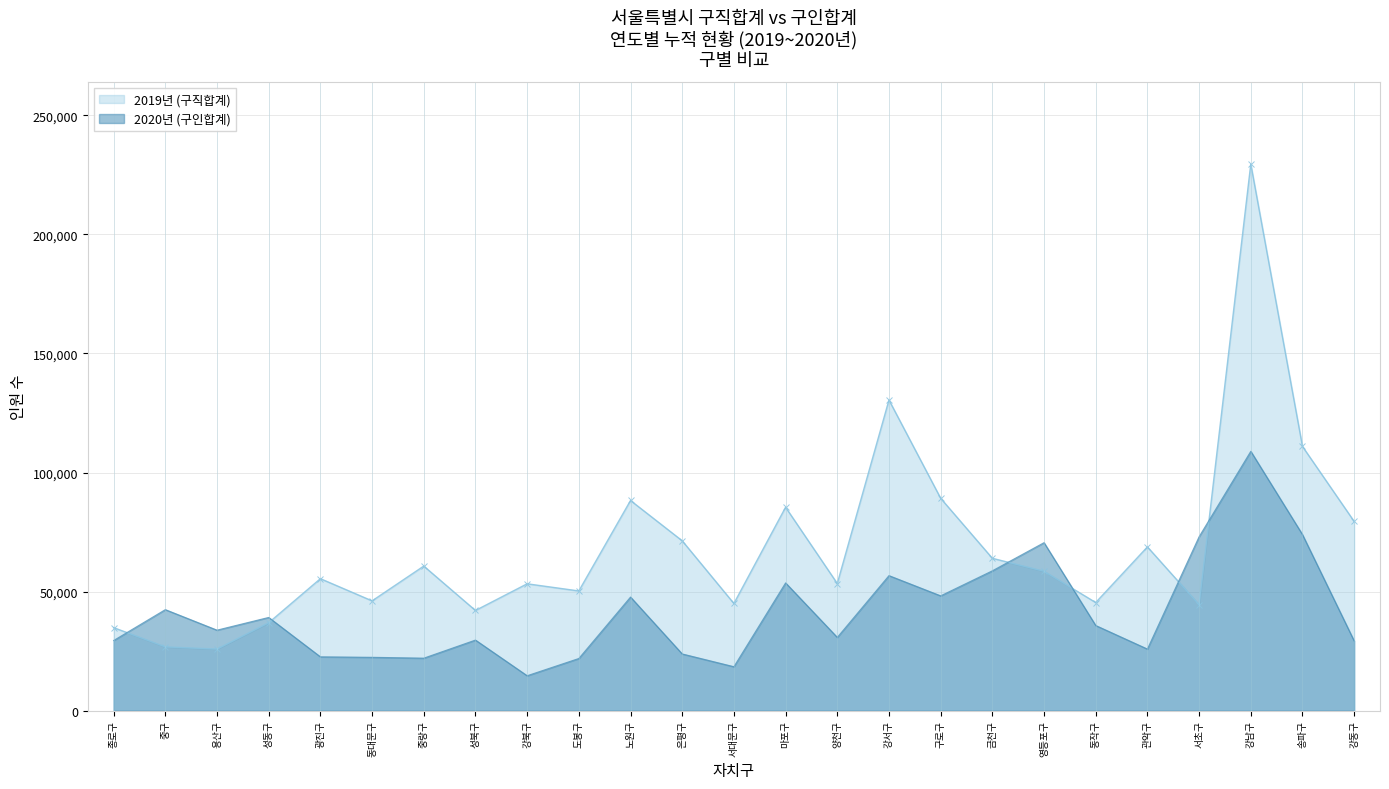

At which category does 2020년 reach its first local valley?

용산구